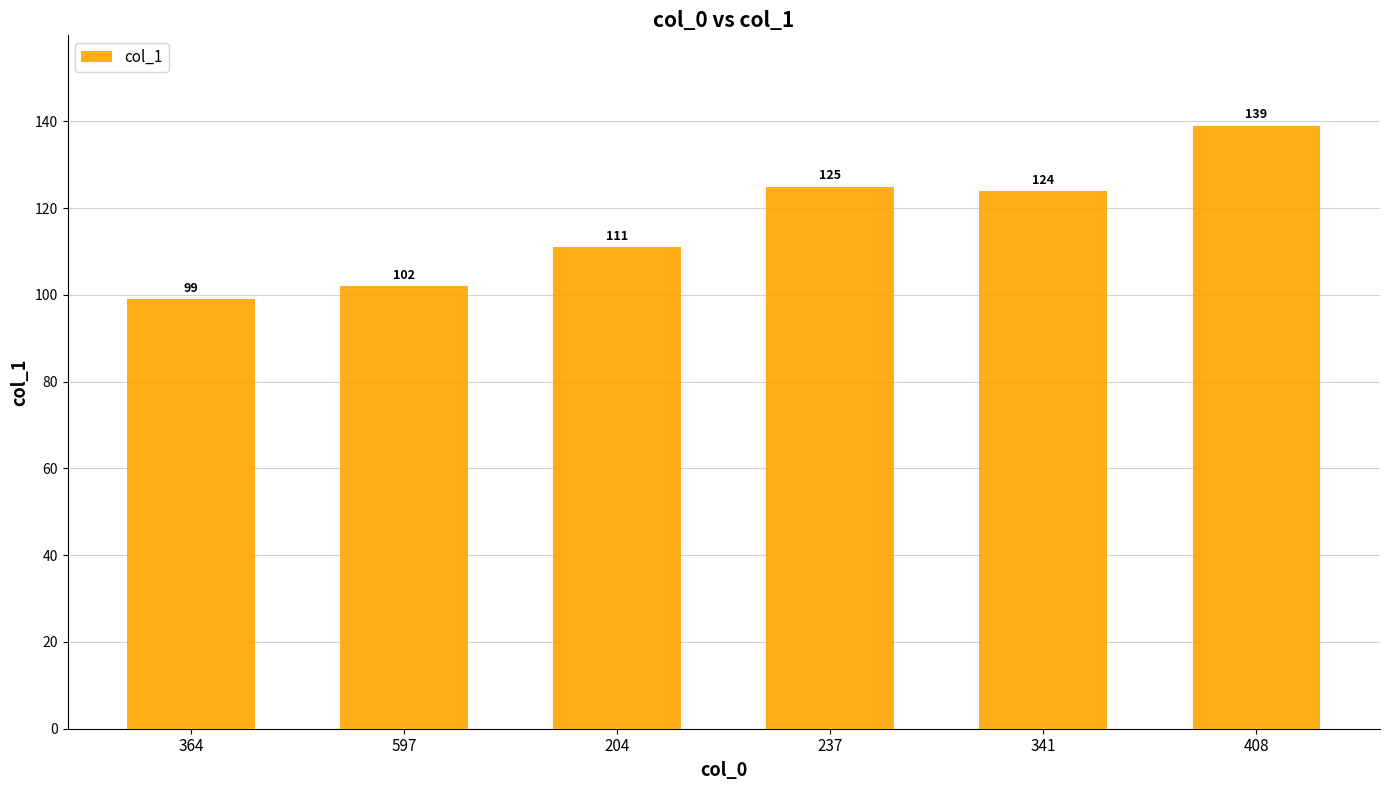

How many bars are there in total?

6